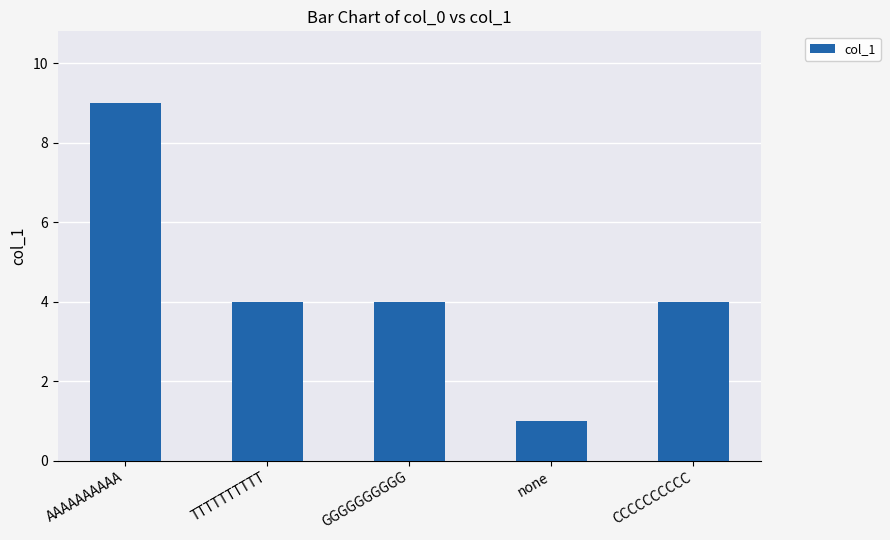

How many values are between 4 and 5?

3